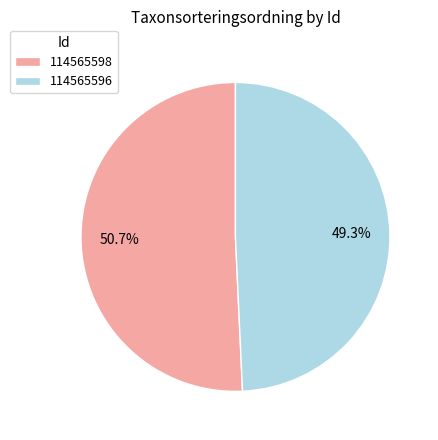

Combined, what portion of the pie is 114565596 and 114565598?

100.0%